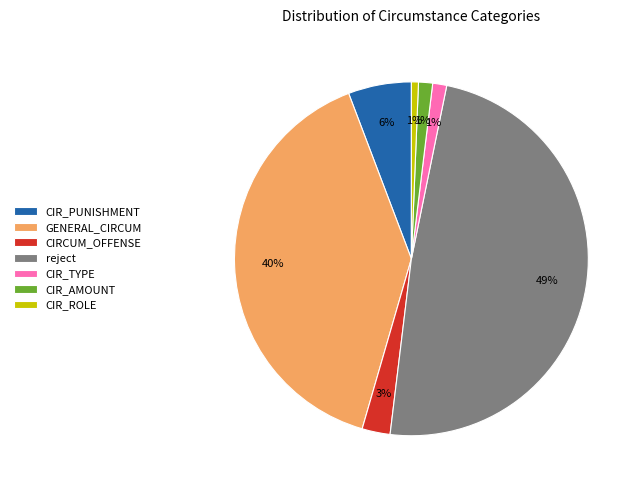

To the nearest percent, what is the difference between the largest and smallest slice percentages?

48%